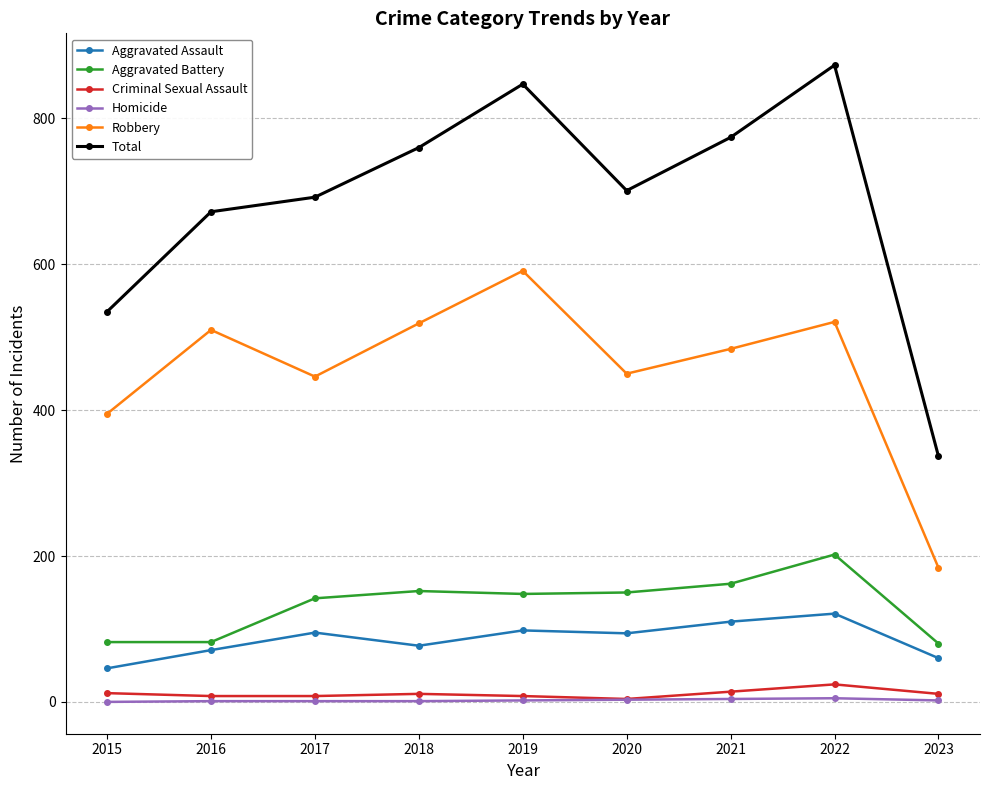

Does the chart display data point markers on the line(s)?

Yes